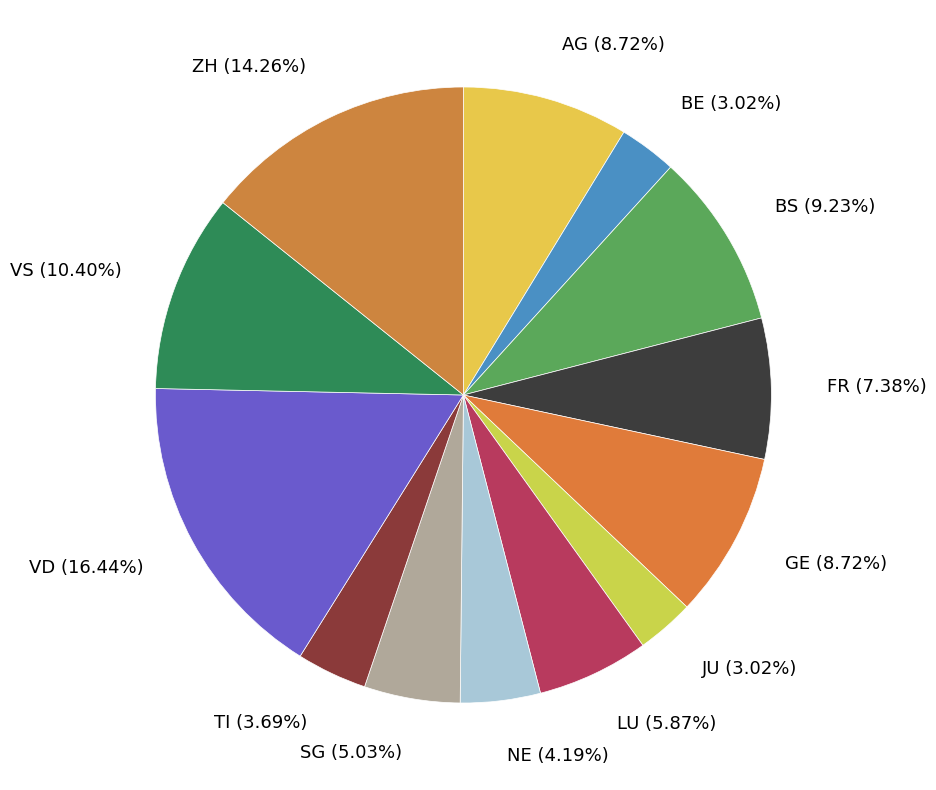

Does AG represent more than half of the total?

No